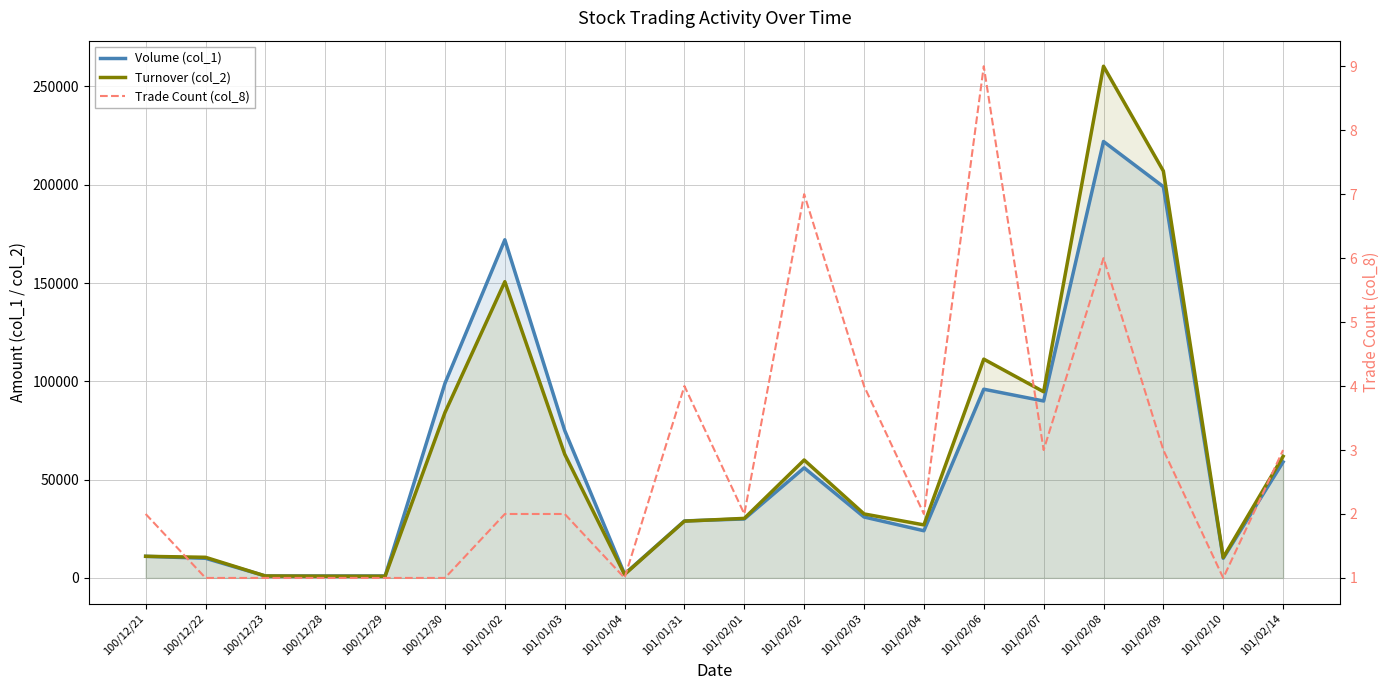

At which category does the chart reach its minimum across all series?

100/12/22